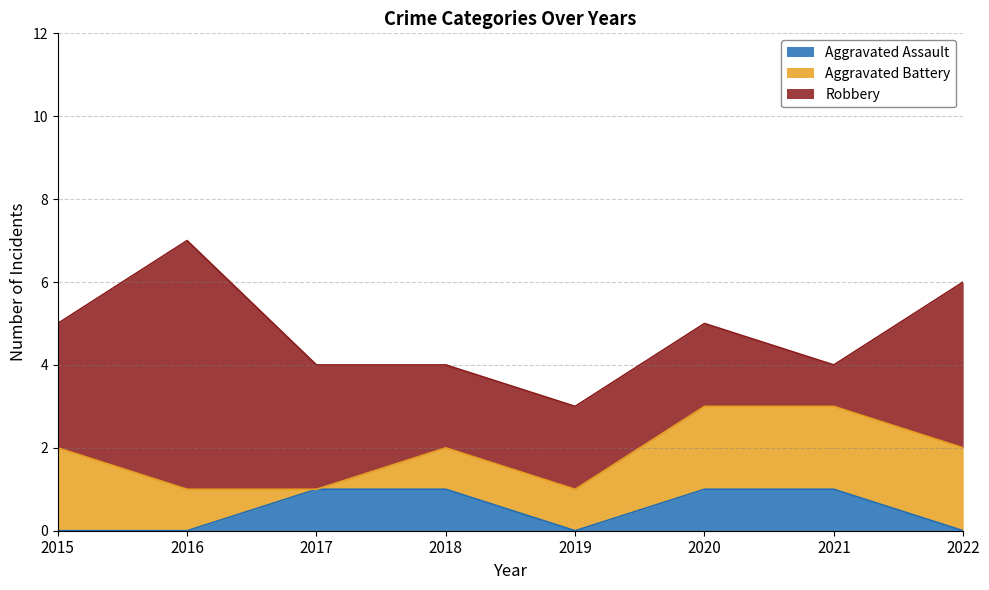

How many intersections are there between Aggravated Assault and Aggravated Battery?

1